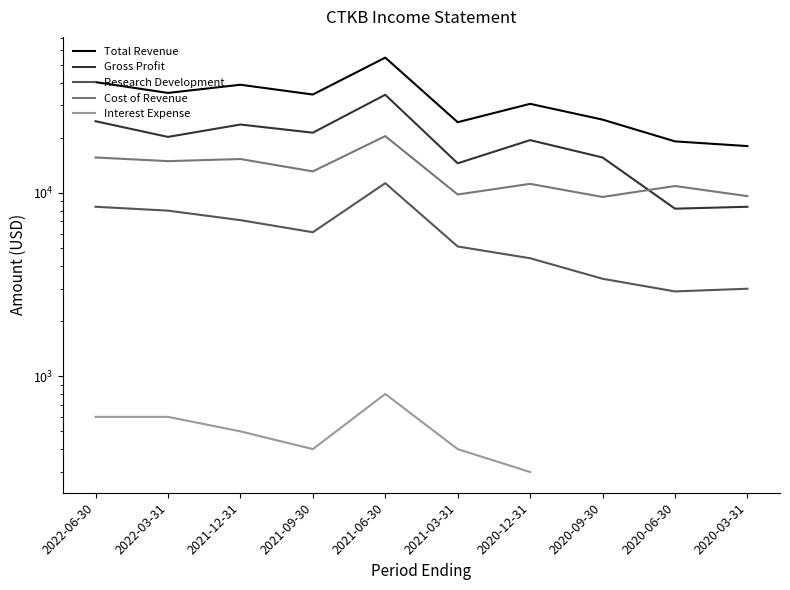

How many distinct data groups are displayed?

5